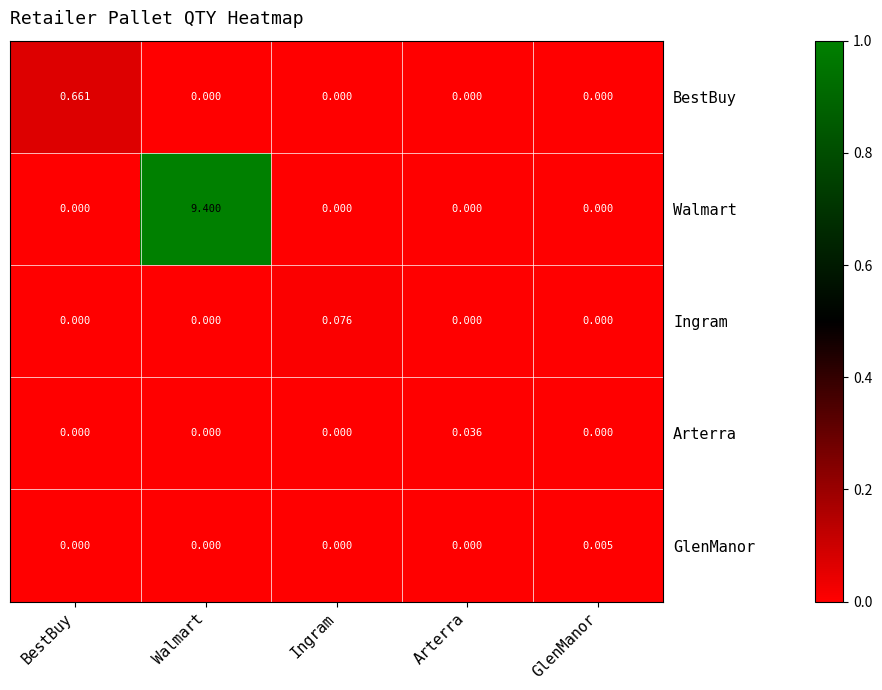

What is the total value across all series at Walmart?

9.4